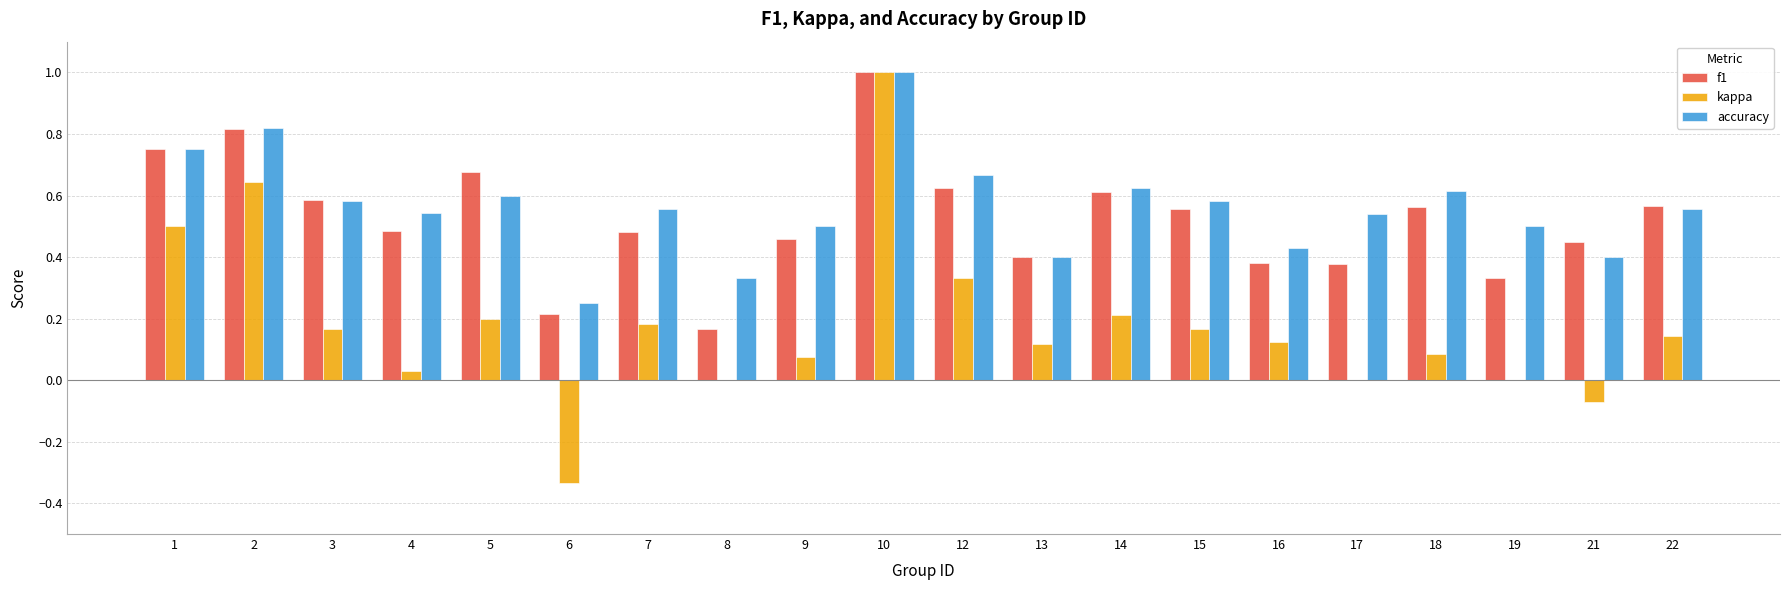

Is the value of f1 at 14 greater than the value of accuracy at 21?

Yes